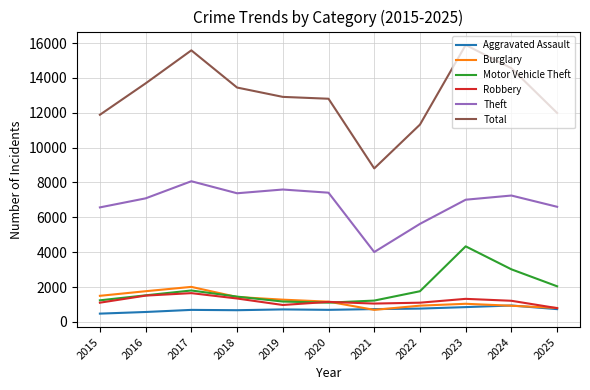

What is the sum of the Total values at 2022 and 2025?

23310